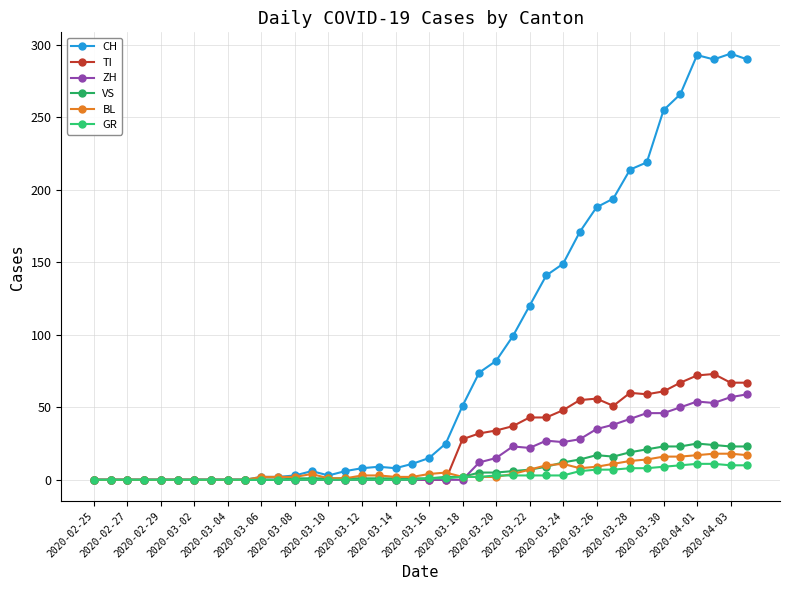

Between which two adjacent categories do TI and GR first intersect?

21 and 22